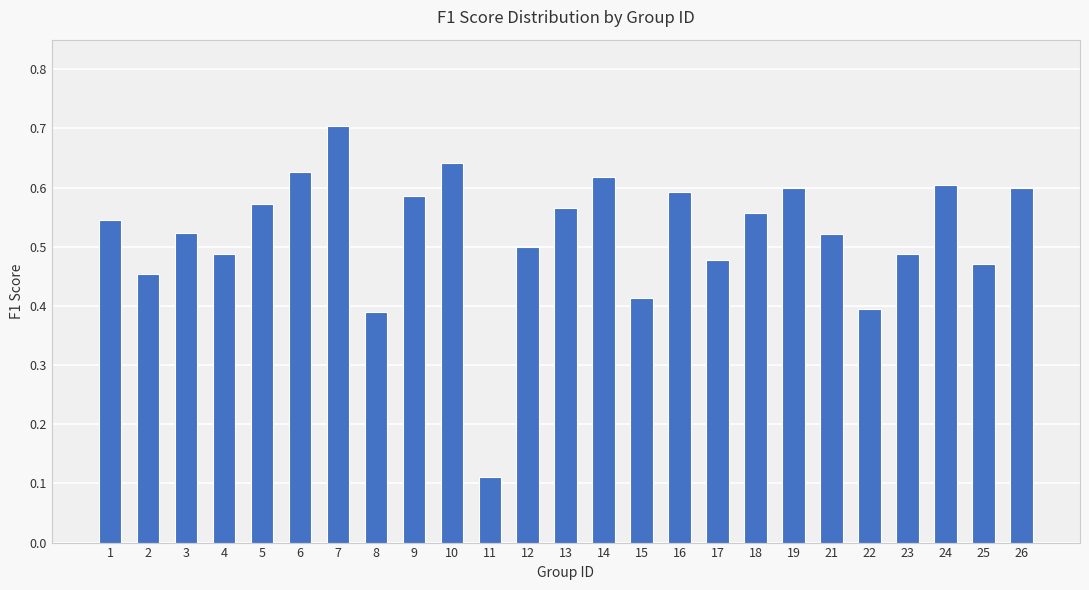

Is it true that the value at 1 is 0.5?

True